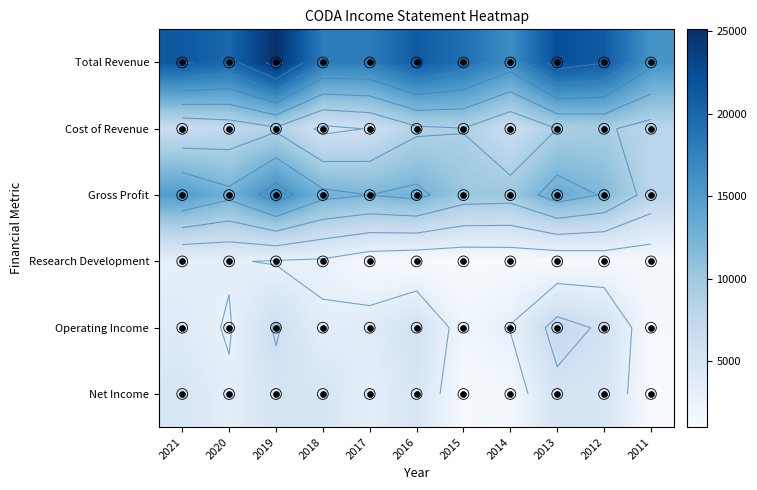

What is the smallest value displayed?

1000